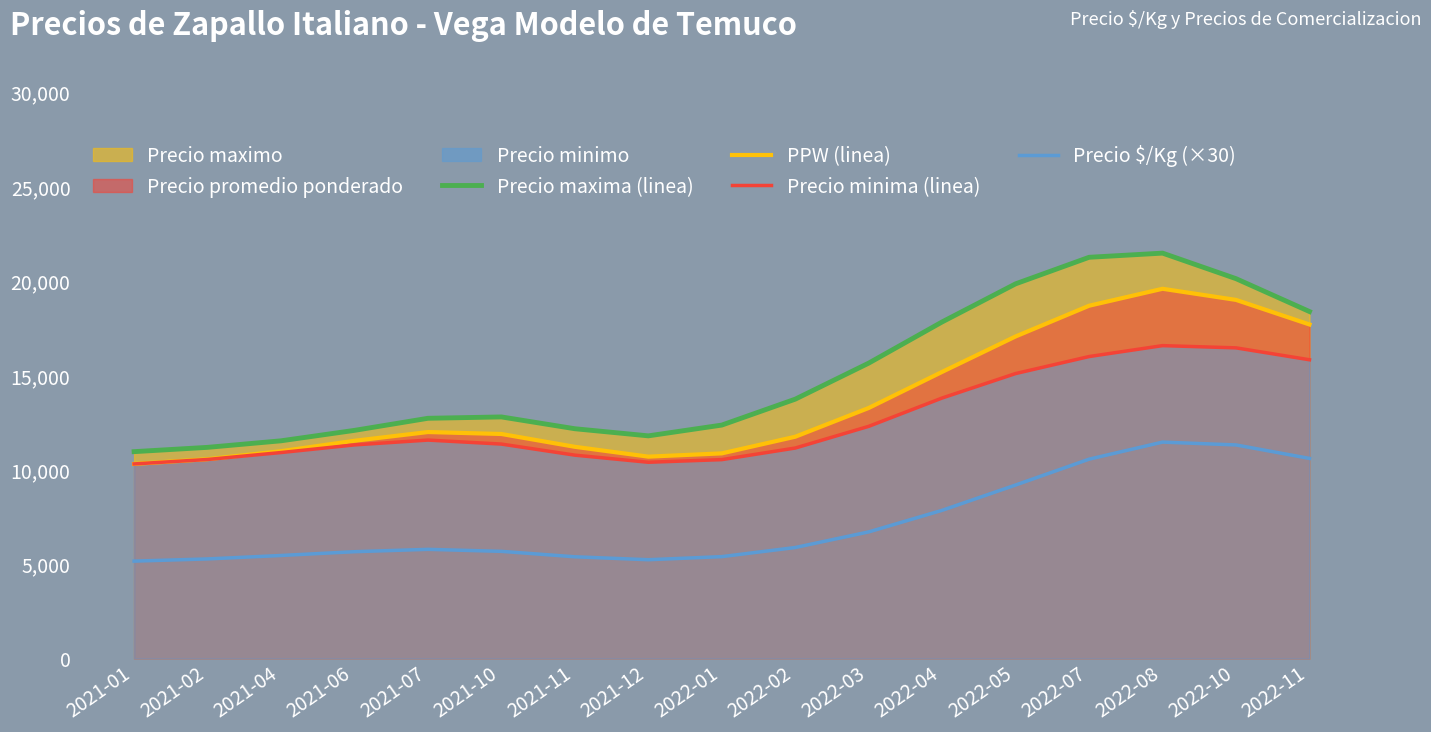

Does the chart display data point markers on the line(s)?

No